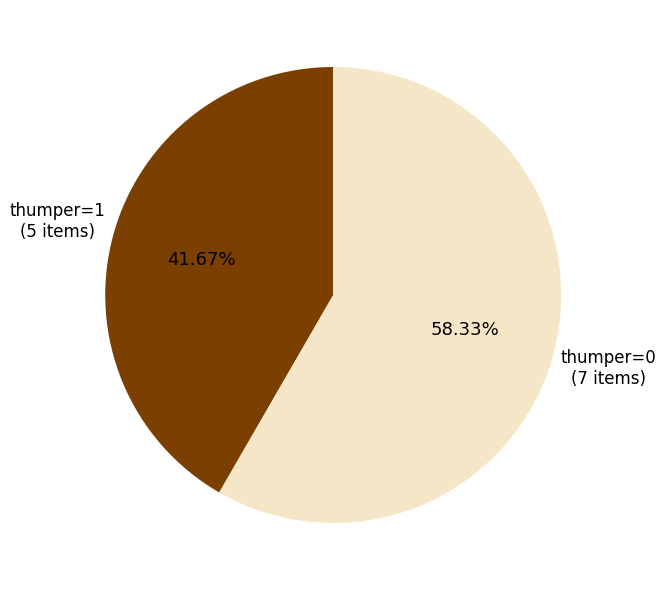

How many slices are in this pie chart?

2